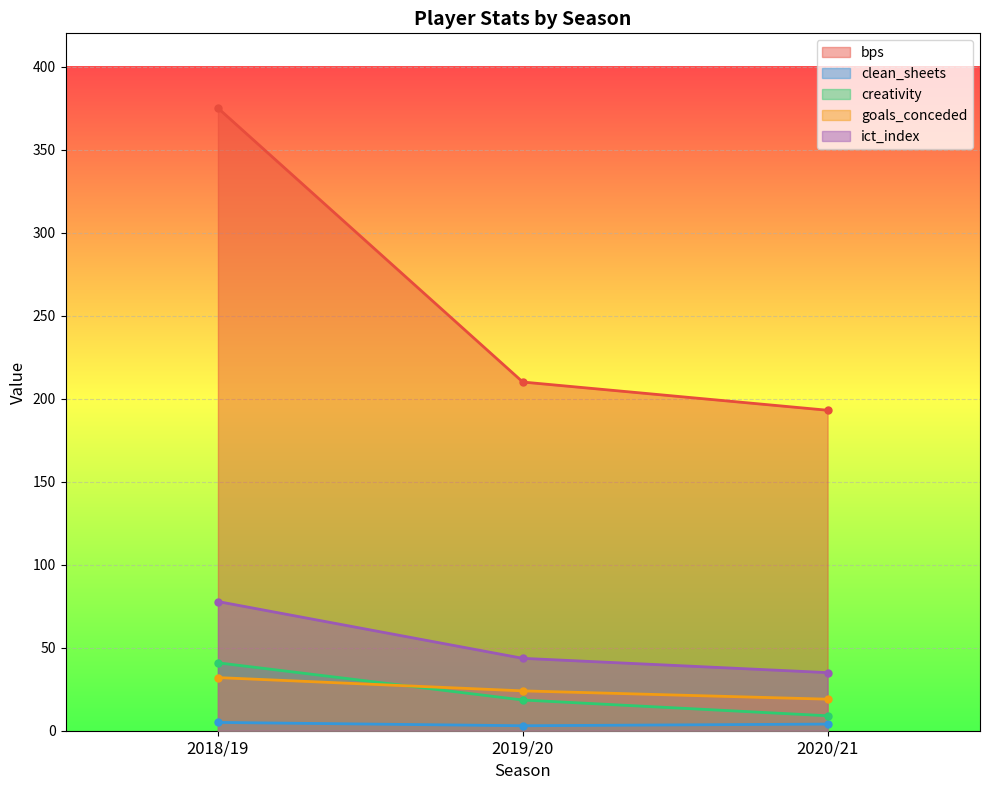

Is the value of clean_sheets at 2019/20 greater than the value of goals_conceded at 2019/20?

No